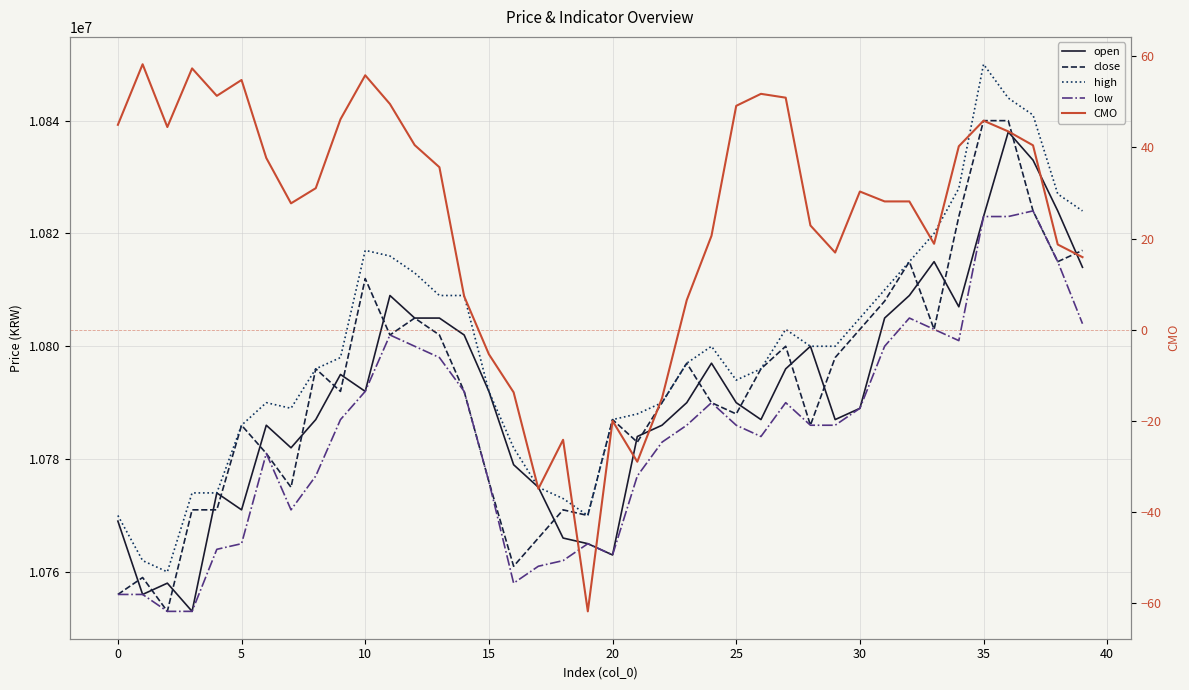

Reading left to right, list all the values displayed in this chart.

open: 10769000.0	10756000.0	10758000.0	10753000.0	10774000.0	10771000.0	10786000.0	10782000.0	10787000.0	10795000.0	10792000.0	10809000.0	10805000.0	10805000.0	10802000.0	10792000.0	10779000.0	10775000.0	10766000.0	10765000.0	10763000.0	10784000.0	10786000.0	10790000.0	10797000.0	10790000.0	10787000.0	10796000.0	10800000.0	10787000.0	10789000.0	10805000.0	10809000.0	10815000.0	10807000.0	10823000.0	10838000.0	10833000.0	10824000.0	10814000.0
close: 10756000.0	10759000.0	10753000.0	10771000.0	10771000.0	10786000.0	10781000.0	10775000.0	10796000.0	10792000.0	10812000.0	10802000.0	10805000.0	10802000.0	10792000.0	10776000.0	10761000.0	10766000.0	10771000.0	10770000.0	10787000.0	10783000.0	10790000.0	10797000.0	10790000.0	10788000.0	10796000.0	10800000.0	10786000.0	10798000.0	10803000.0	10808000.0	10815000.0	10803000.0	10823000.0	10840000.0	10840000.0	10824000.0	10815000.0	10817000.0
high: 10770000.0	10762000.0	10760000.0	10774000.0	10774000.0	10786000.0	10790000.0	10789000.0	10796000.0	10798000.0	10817000.0	10816000.0	10813000.0	10809000.0	10809000.0	10792000.0	10782000.0	10775000.0	10773000.0	10770000.0	10787000.0	10788000.0	10790000.0	10797000.0	10800000.0	10794000.0	10796000.0	10803000.0	10800000.0	10800000.0	10805000.0	10810000.0	10815000.0	10820000.0	10828000.0	10850000.0	10844000.0	10841000.0	10827000.0	10824000.0
low: 10756000.0	10756000.0	10753000.0	10753000.0	10764000.0	10765000.0	10781000.0	10771000.0	10777000.0	10787000.0	10792000.0	10802000.0	10800000.0	10798000.0	10792000.0	10776000.0	10758000.0	10761000.0	10762000.0	10765000.0	10763000.0	10777000.0	10783000.0	10786000.0	10790000.0	10786000.0	10784000.0	10790000.0	10786000.0	10786000.0	10789000.0	10800000.0	10805000.0	10803000.0	10801000.0	10823000.0	10823000.0	10824000.0	10815000.0	10804000.0
CMO: 44.9	58.2	44.4	57.3	51.3	54.8	37.7	27.7	31.0	46.1	55.8	49.5	40.5	35.6	7.3	-5.4	-13.7	-34.9	-24.1	-61.8	-20.0	-28.9	-15.0	6.5	20.6	49.1	51.7	50.9	22.9	16.9	30.3	28.1	28.1	18.8	40.2	45.8	43.5	40.4	18.7	15.9